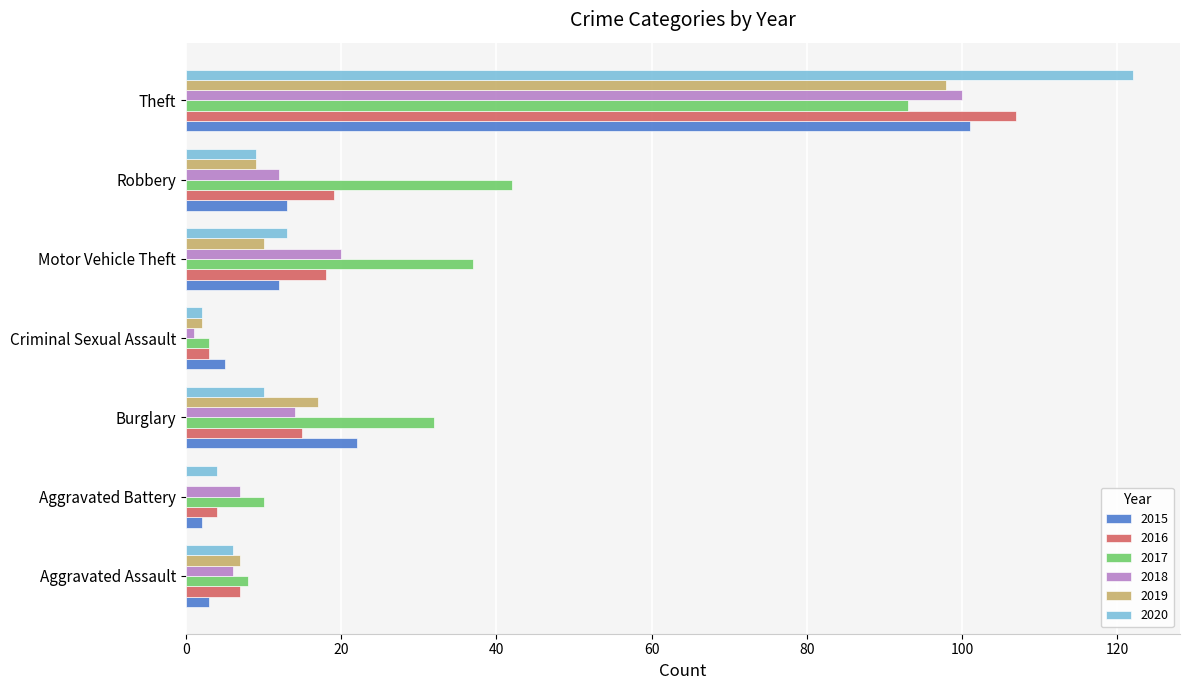

Is it true that 2020 equals 2 at Burglary?

False